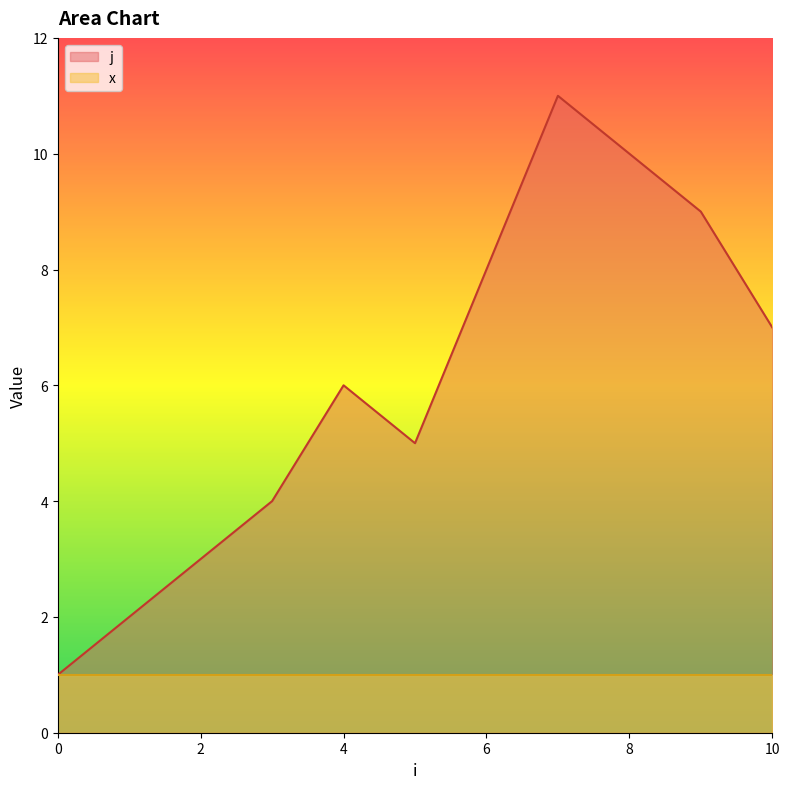

At which label does the data first exceed 6?

6